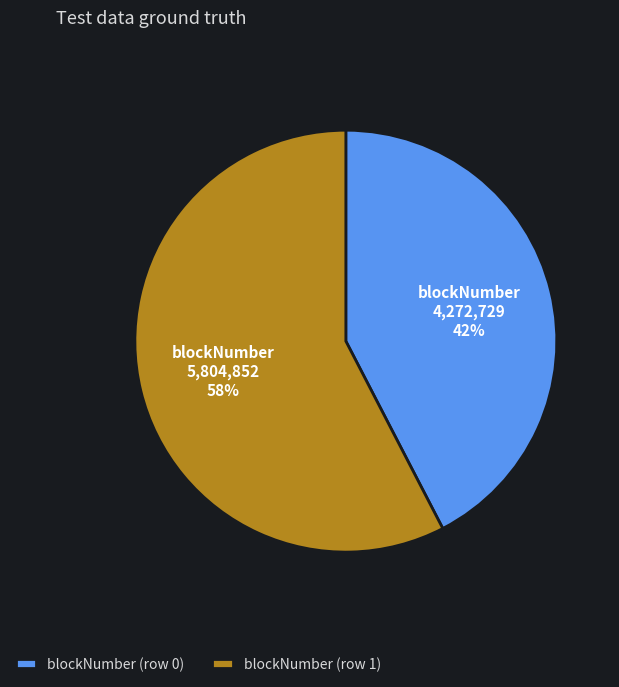

True or false: blockNumber (row 0) accounts for 42% of the total.

True